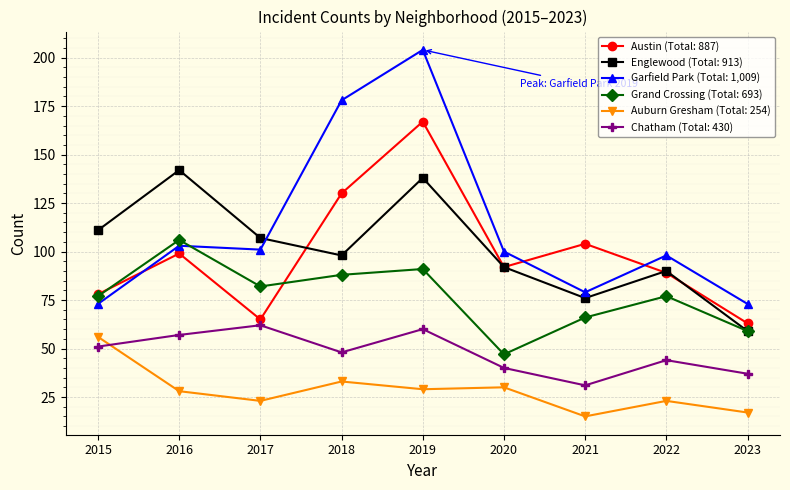

The Garfield Park (Total: 1,009) series shows 276 at 2019. True or false?

False